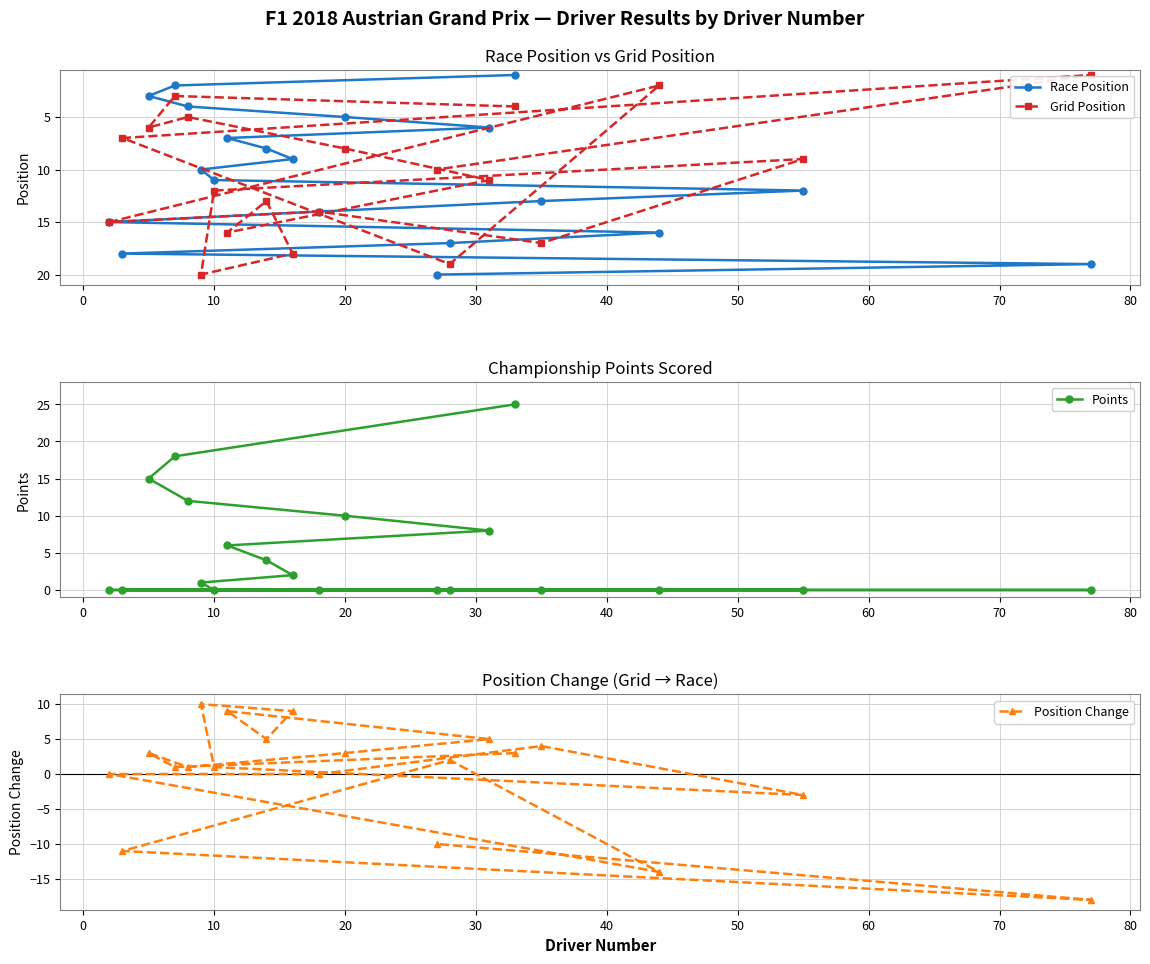

Is it true that Grid Position equals 3 at 10?

False